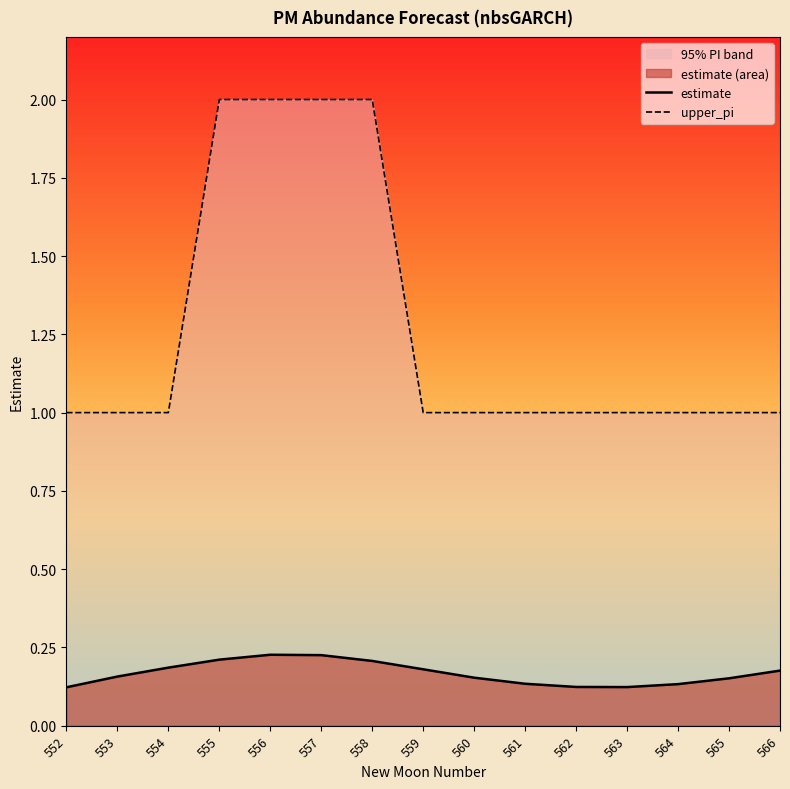

True or false: estimate and upper_pi cross at least once.

False